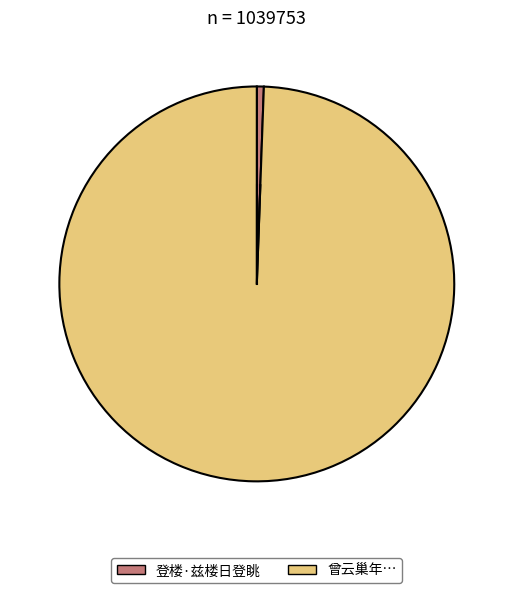

Does any single category account for the majority?

Yes